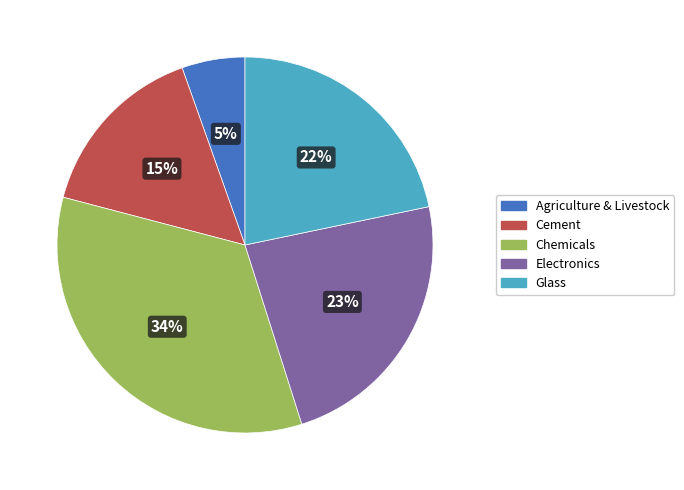

Count the number of slices in the pie.

5